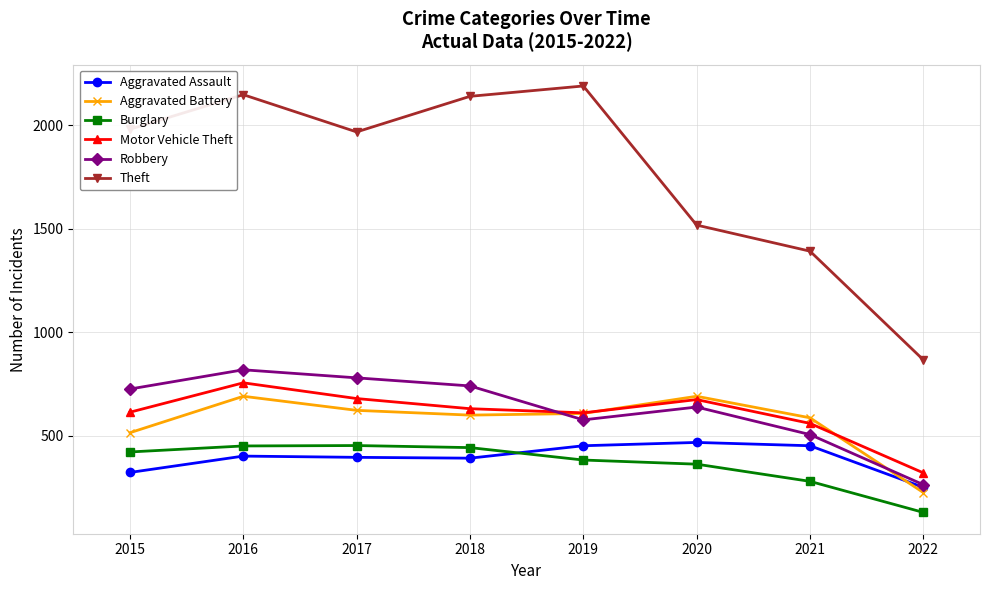

What is the sum of all Motor Vehicle Theft values?

4848